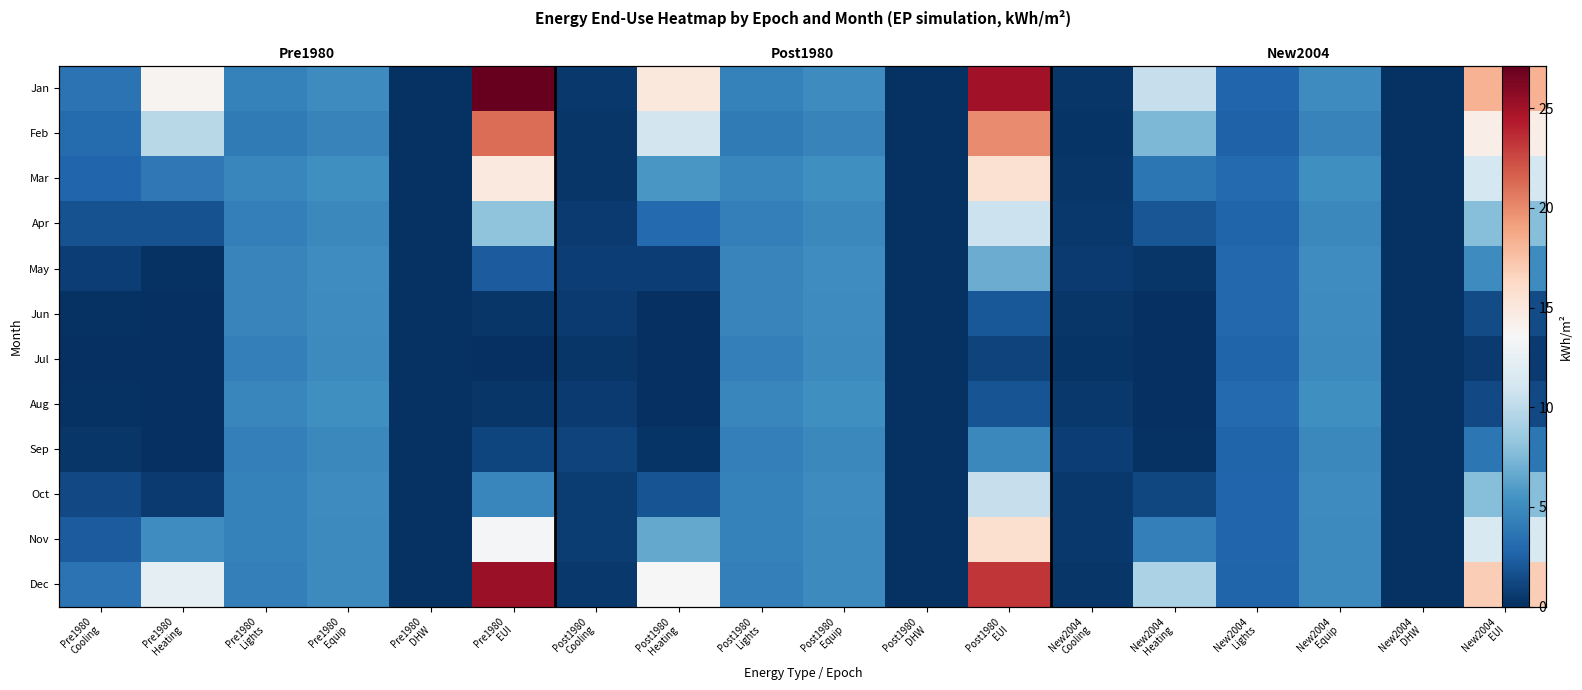

The value of Mar at Post1980 Heating is 5.7. True or false?

True